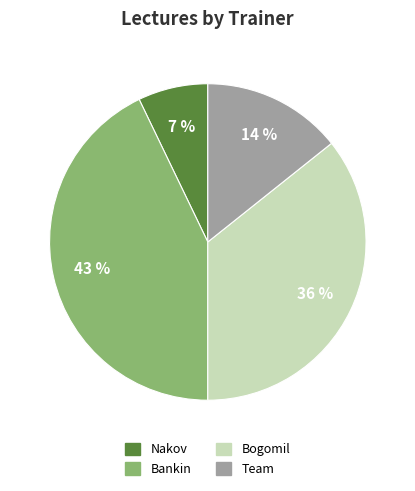

Rank the categories by value from highest to lowest.

Bankin, Bogomil, Team, Nakov